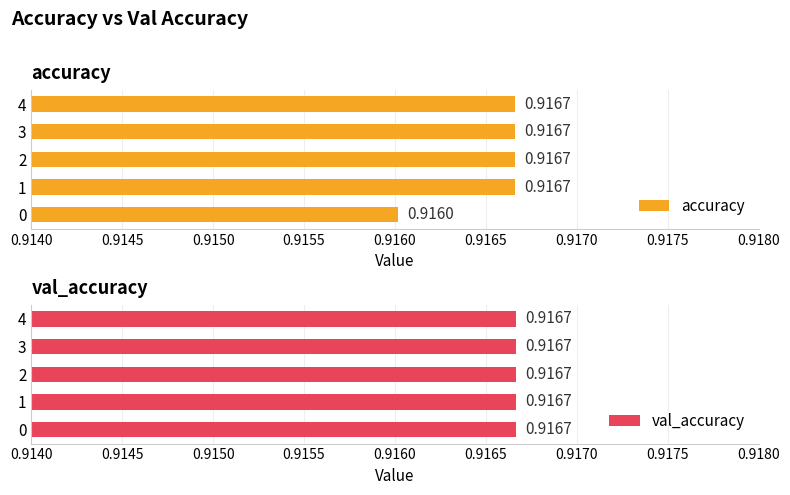

How many bars are there in each group?

2